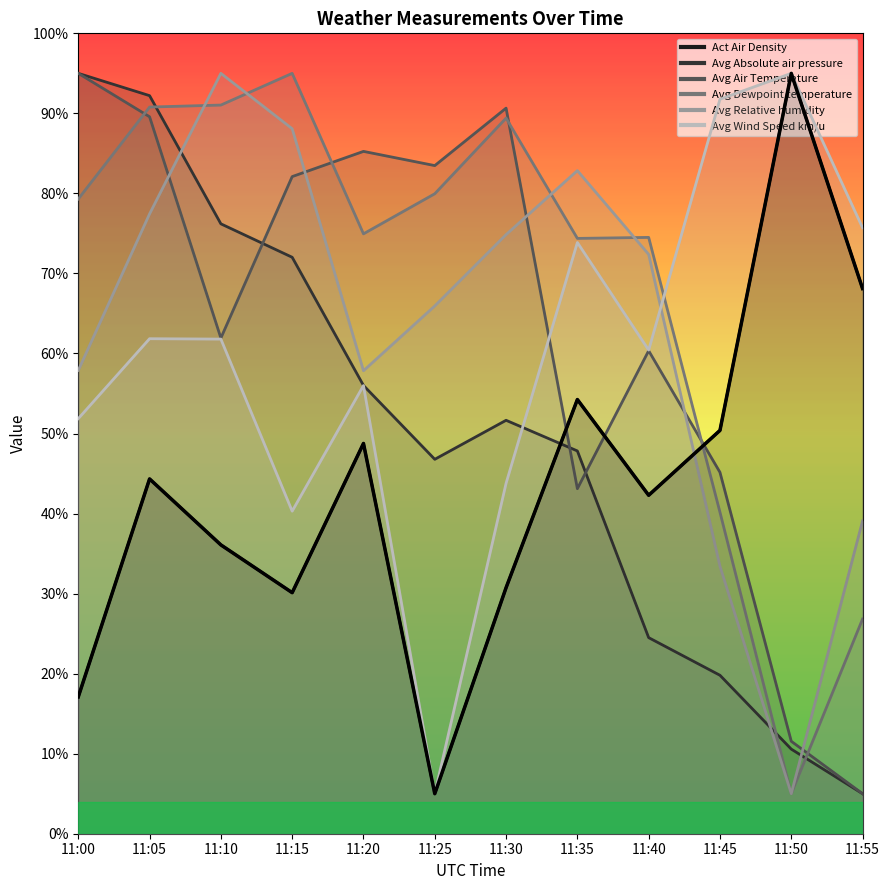

True or false: Avg Dewpoint temperature has more than 0 points higher than both neighbors.

True